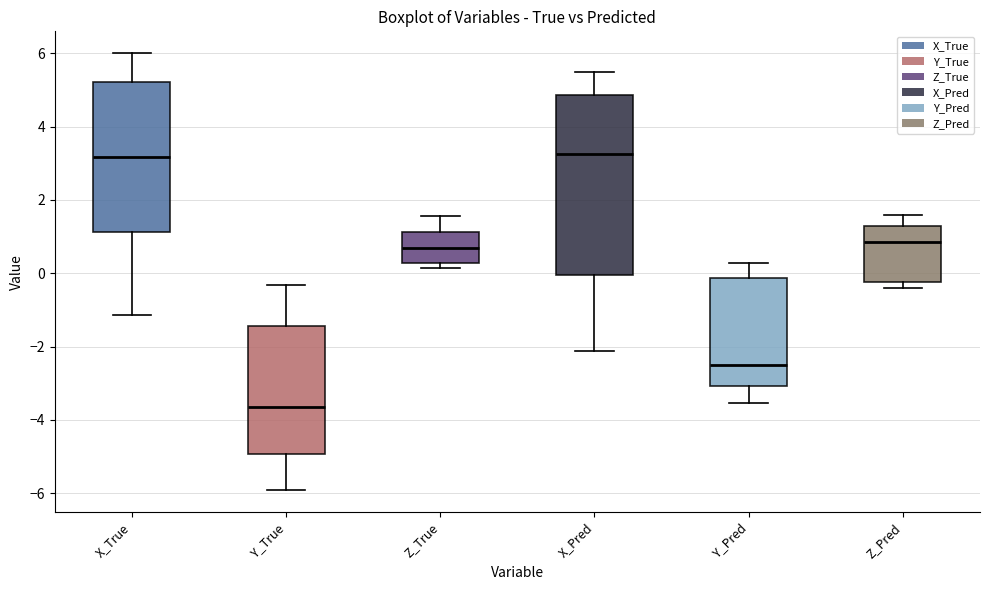

Where does the median line of the box for Y_True sit on the y-axis? The values are not printed on the chart, so give them approximately, as read against the axis.

-3.6